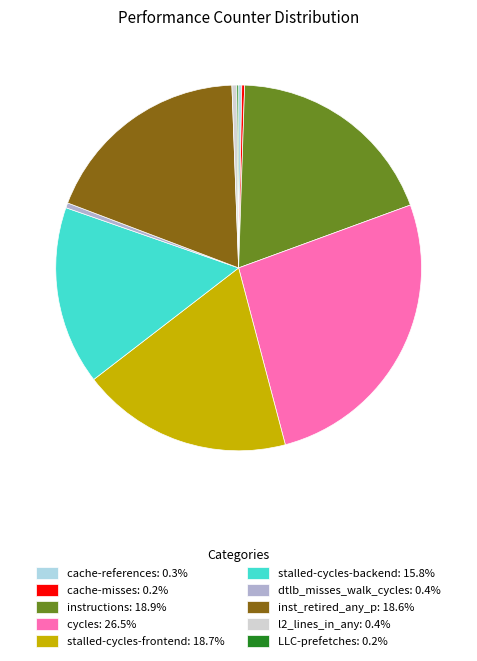

What is the ratio of the value at inst_retired_any_p to the value at cycles?

0.7